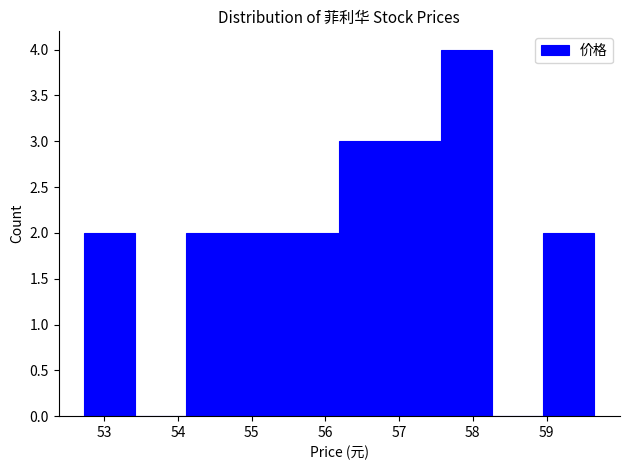

Reading left to right, transcribe this chart: for each bar, give the range it covers on the x-axis and its height. Neither the bar edges nor the heights are printed on the chart, so give them approximately, as read against the axes.

52.7 to 53.4: 2
53.4 to 54.1: 0
54.1 to 54.8: 2
54.8 to 55.5: 2
55.5 to 56.2: 2
56.2 to 56.9: 3
56.9 to 57.6: 3
57.6 to 58.3: 4
58.3 to 59.0: 0
59.0 to 59.7: 2